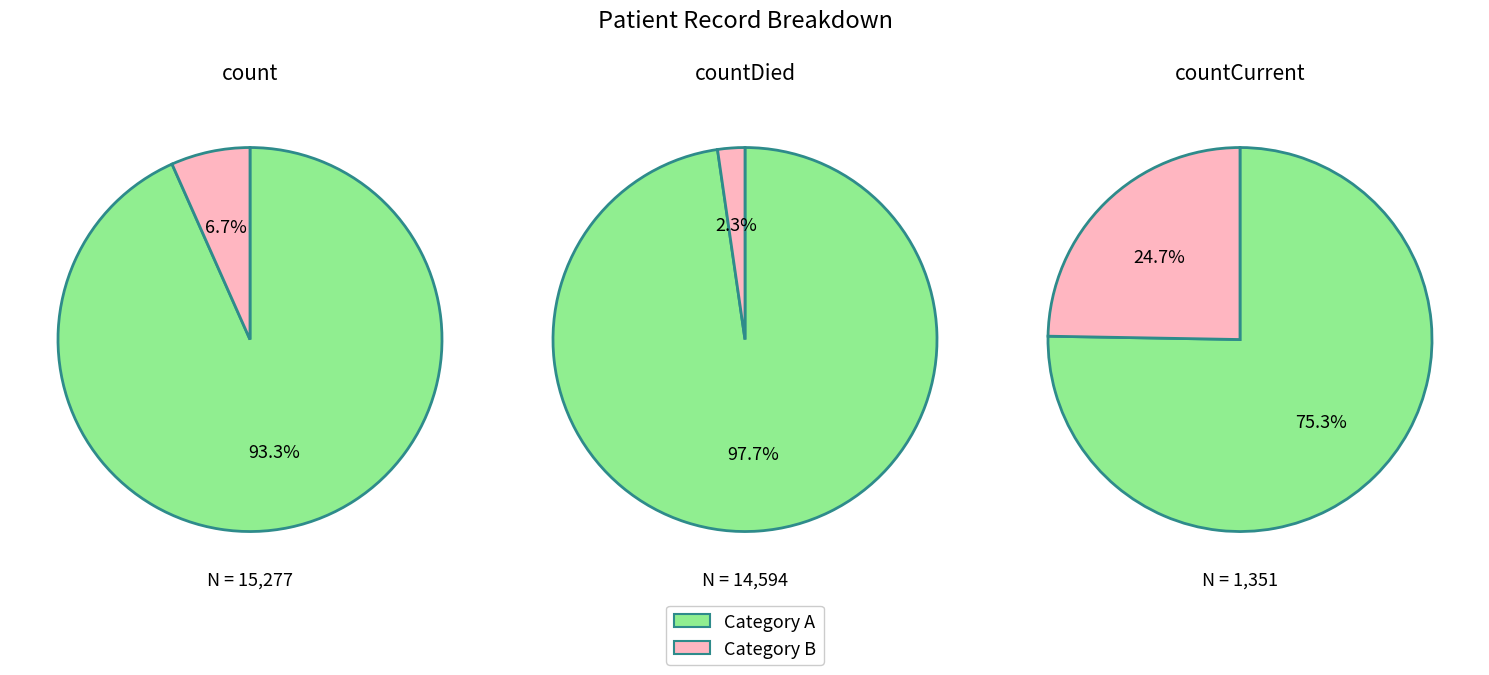

Rank the categories by value from highest to lowest.

count, countDied, countCurrent